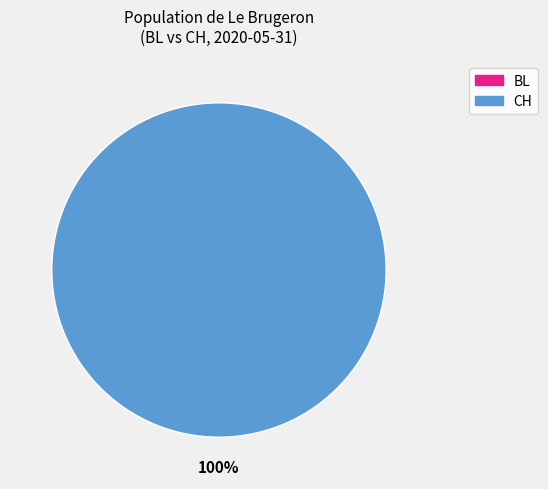

True or false: CH=12 accounts for 100% of the total.

True